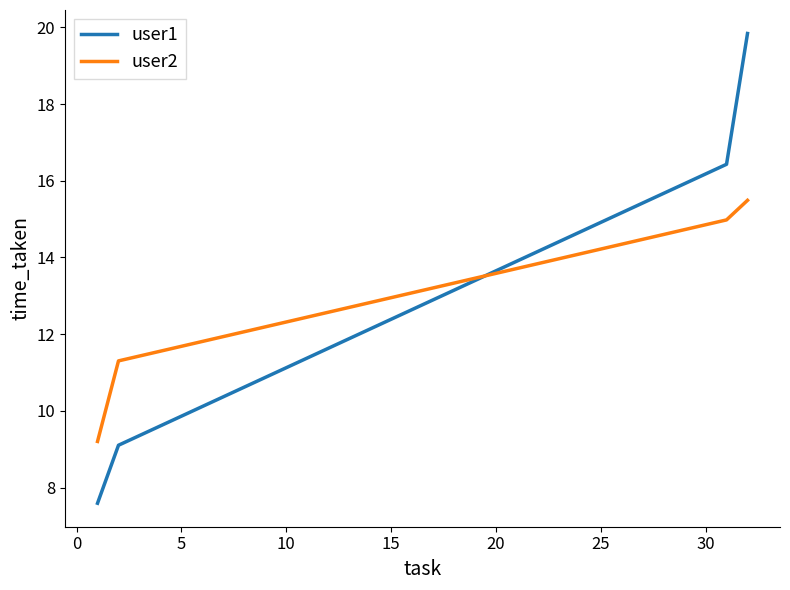

What is the difference between the second highest and minimum values in the user2 series?

5.8